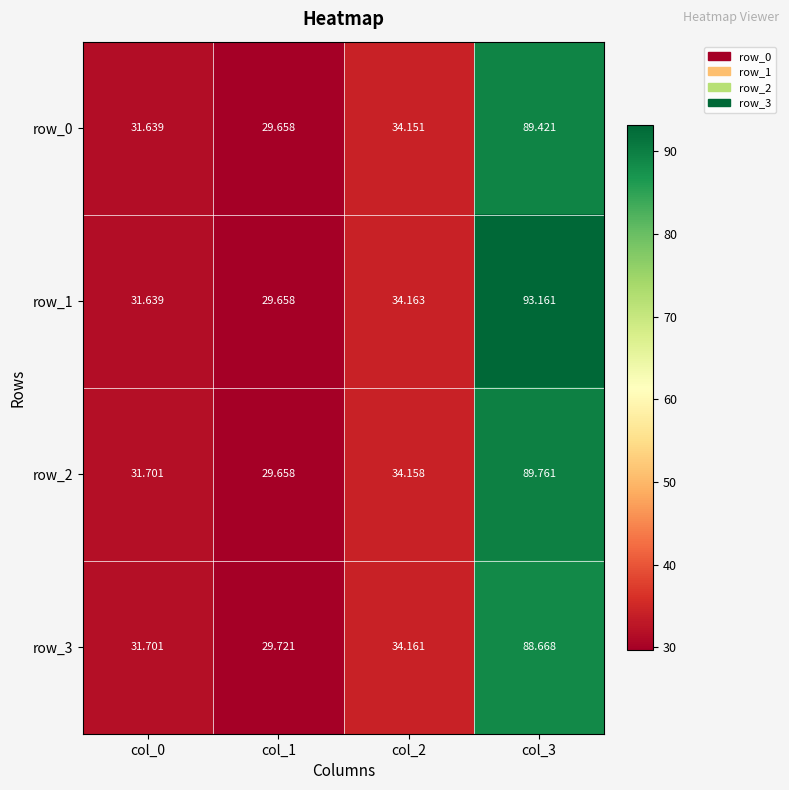

True or false: row_2 has a value of 54.9 at col_2.

False